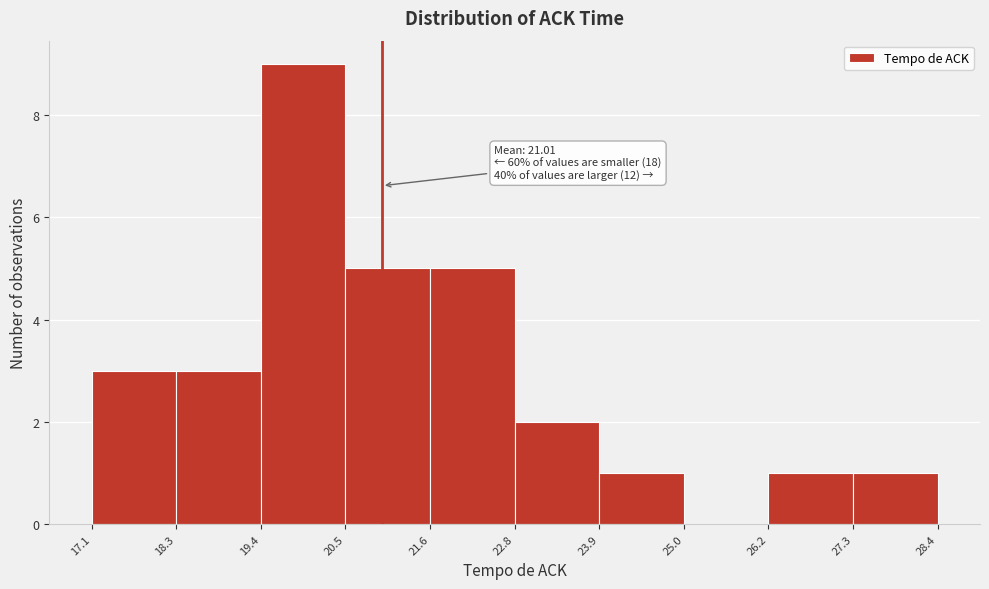

Which range on the x-axis has the tallest bar?

19.4 to 20.5